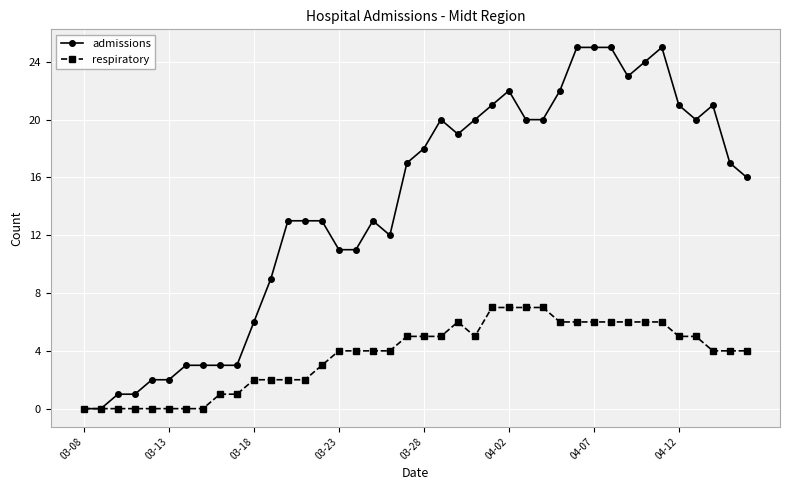

What is the highest value of the respiratory series?

7